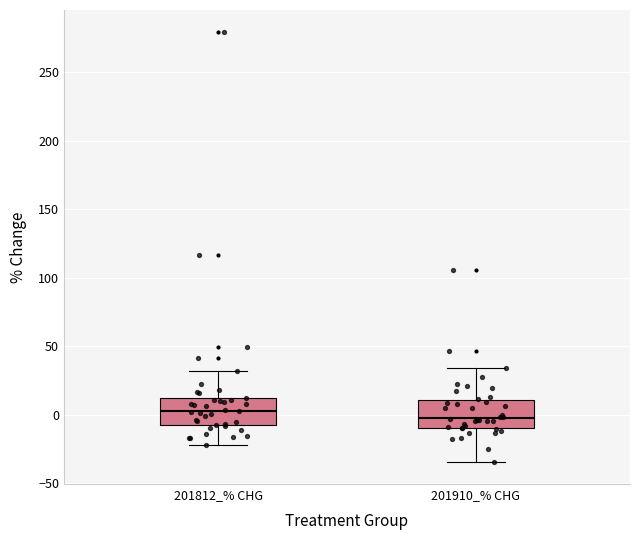

Where is the upper edge of the box for 201812_% CHG on the y-axis? The values are not printed on the chart, so give them approximately, as read against the axis.

10